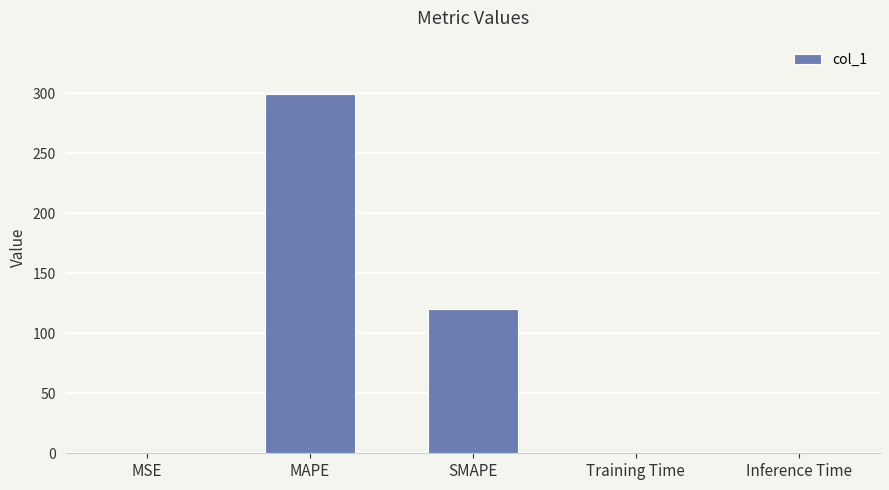

What is the ratio of the value at SMAPE to the value at MAPE?

0.4